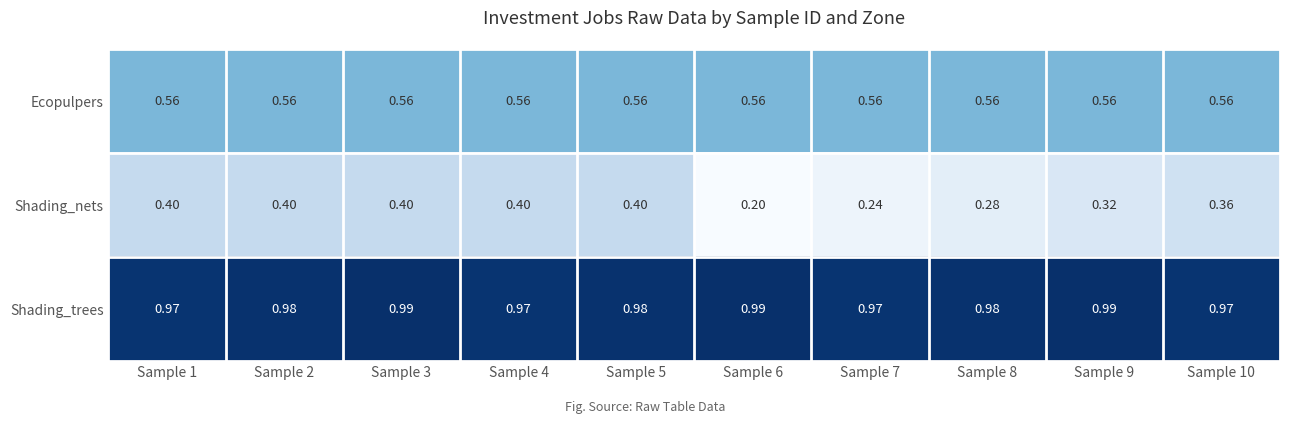

Rank the series by their maximum value, from highest to lowest.

Shading_trees, Ecopulpers, Shading_nets